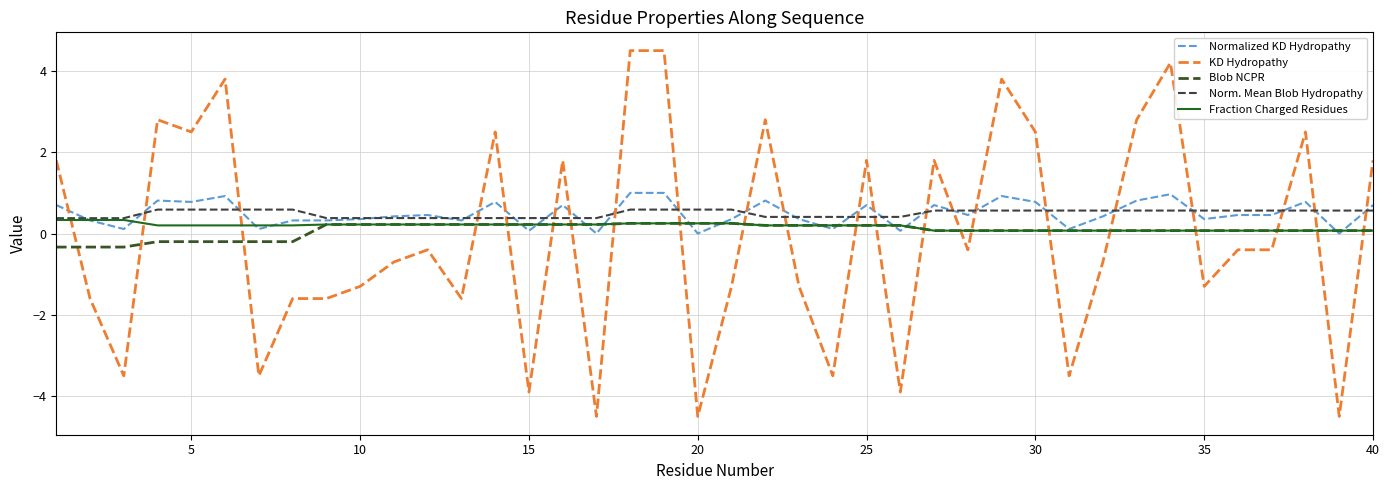

What is the greatest value displayed?

4.5